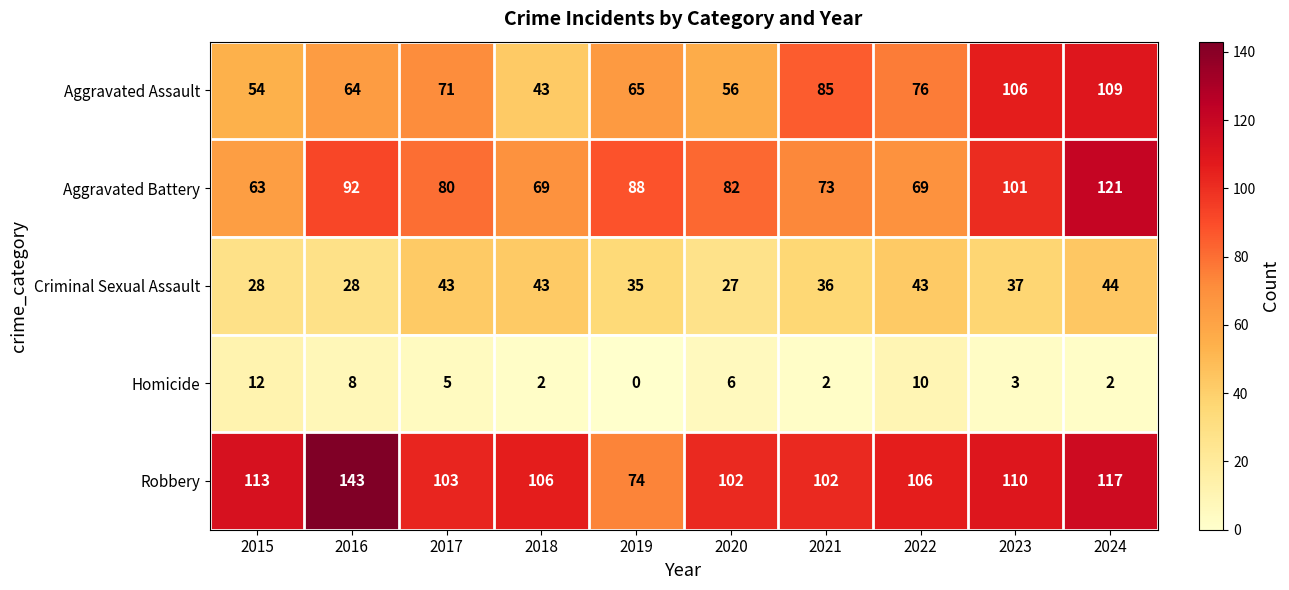

Which series has the widest spread of values?

Robbery